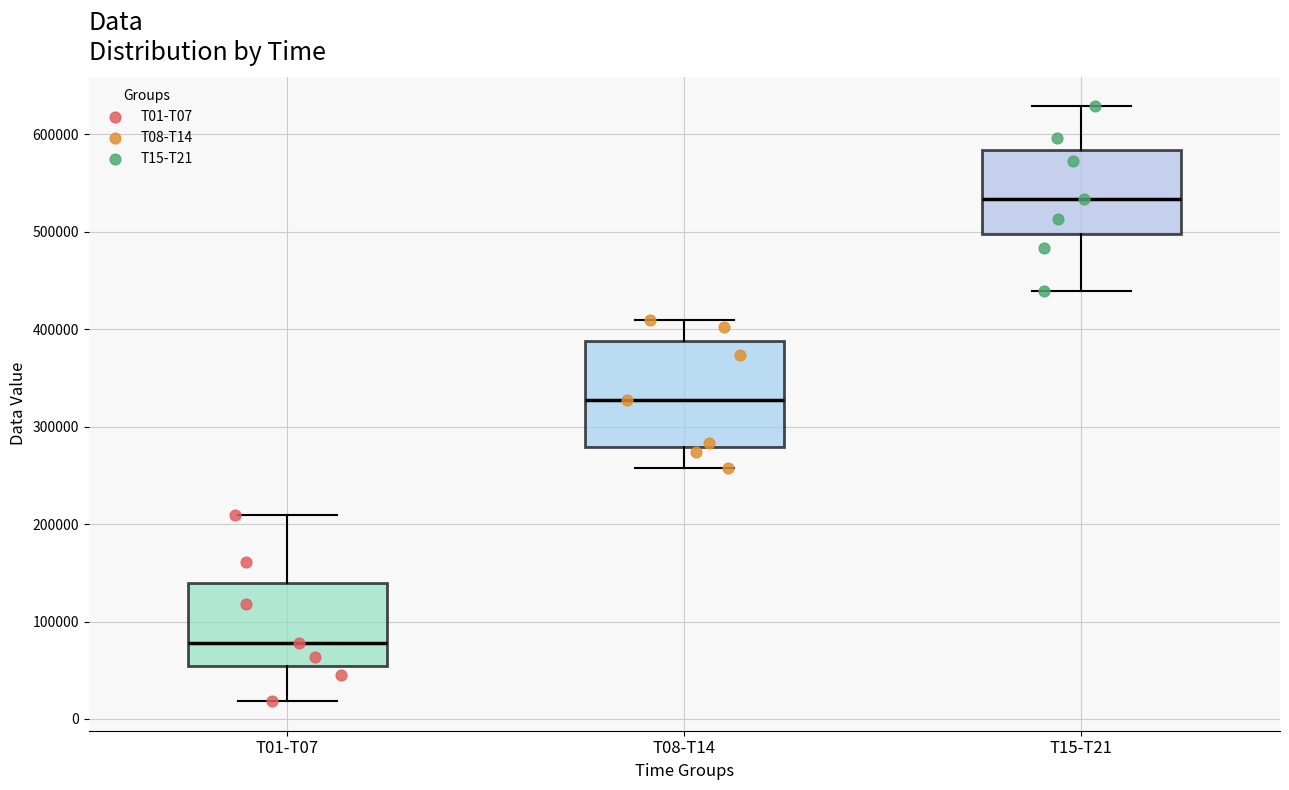

Which box is the tallest, from its lower edge to its upper edge?

T08-T14